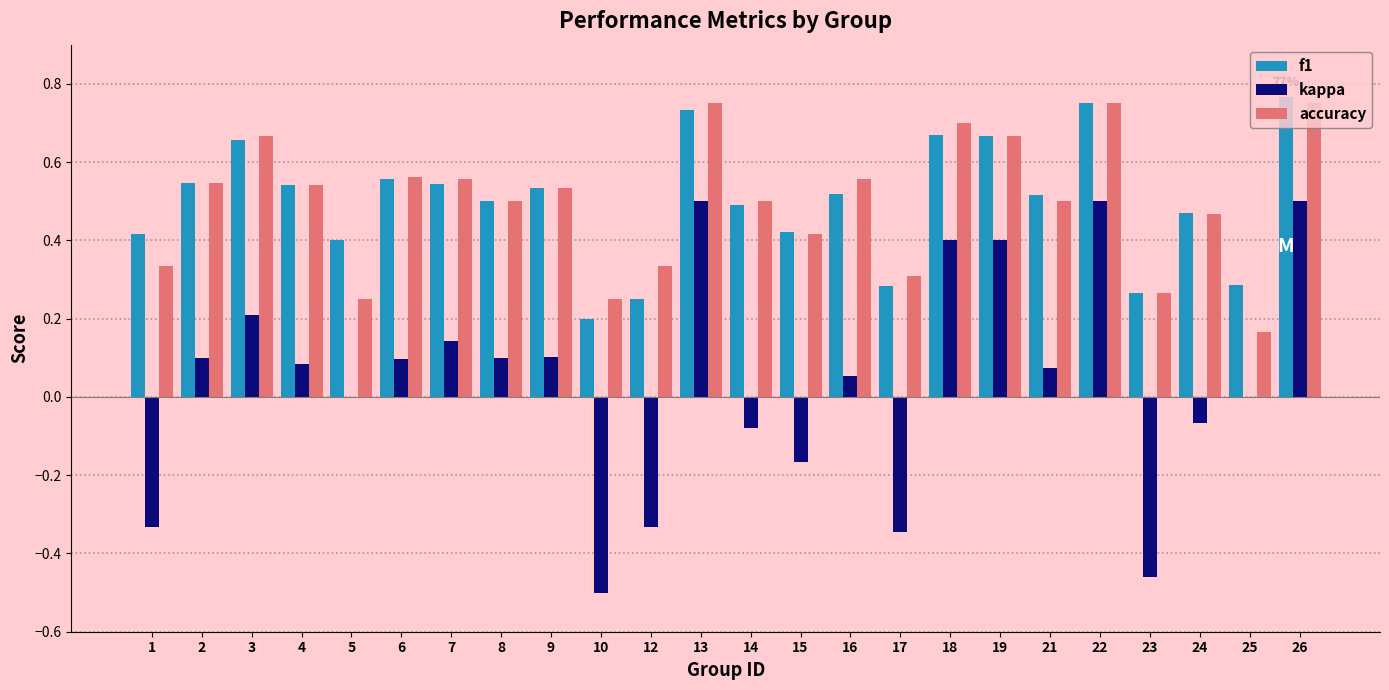

The value of accuracy at 12 is 0.5. True or false?

False